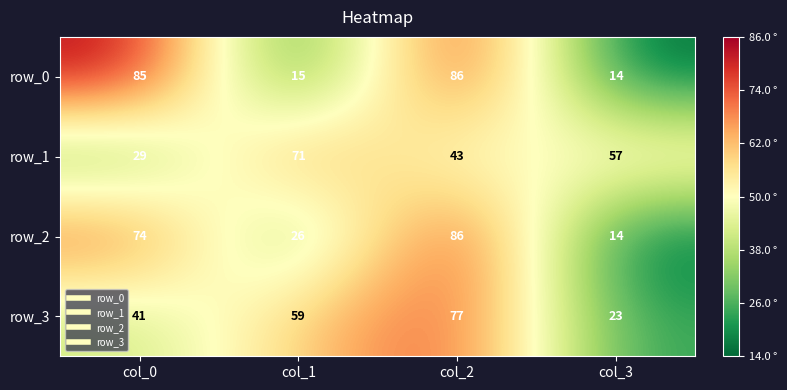

Is it true that row_0 equals 20 at col_3?

False